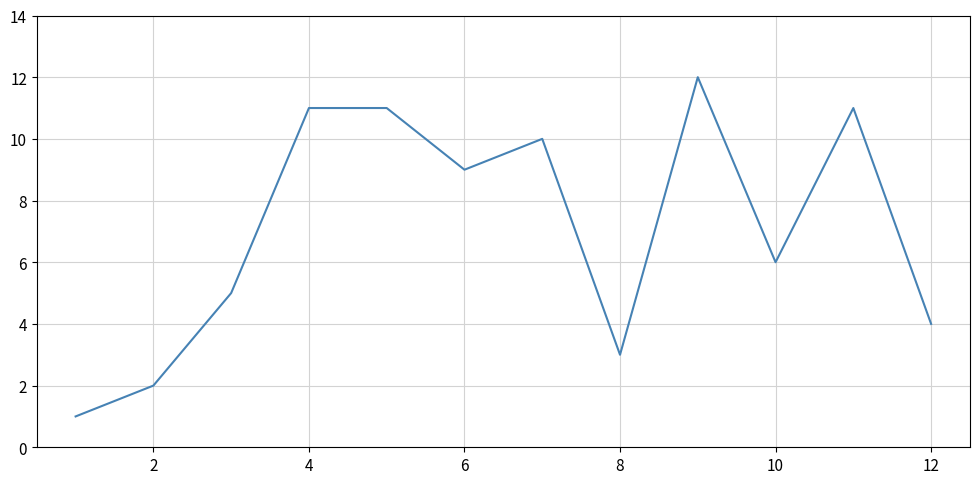

What is the difference between the maximum and minimum values?

11